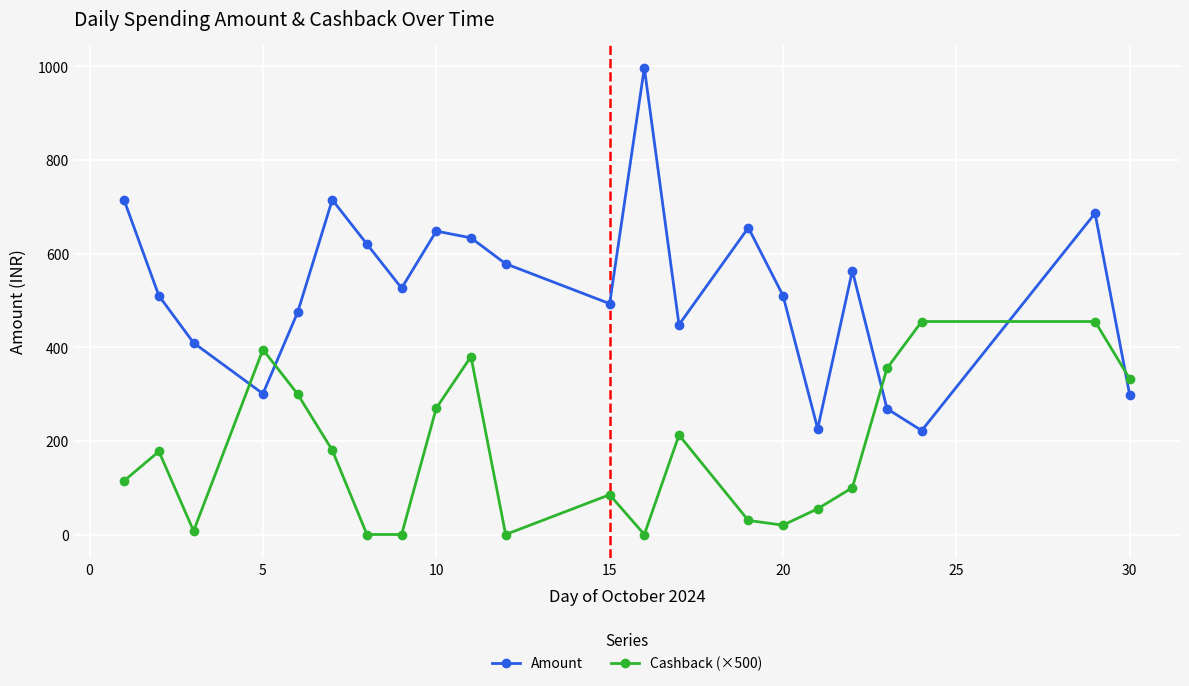

True or false: Amount has more than 2 points higher than both neighbors.

True